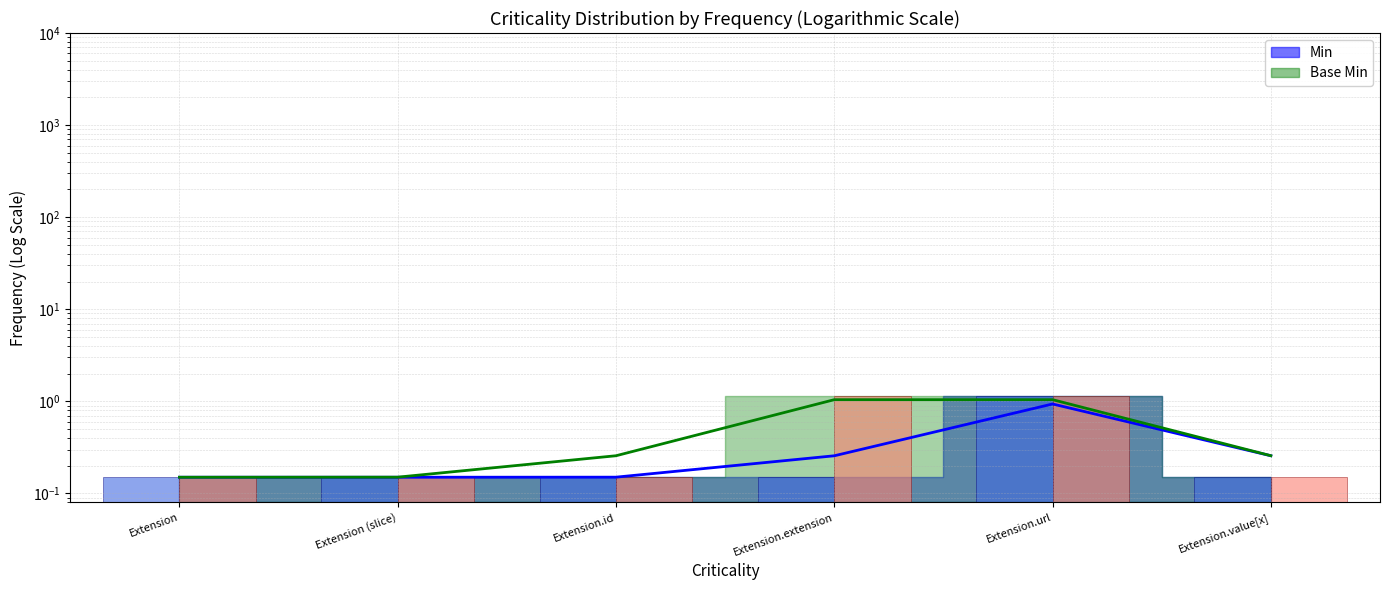

Rank the series by their maximum value, from lowest to highest.

Min, Base Min